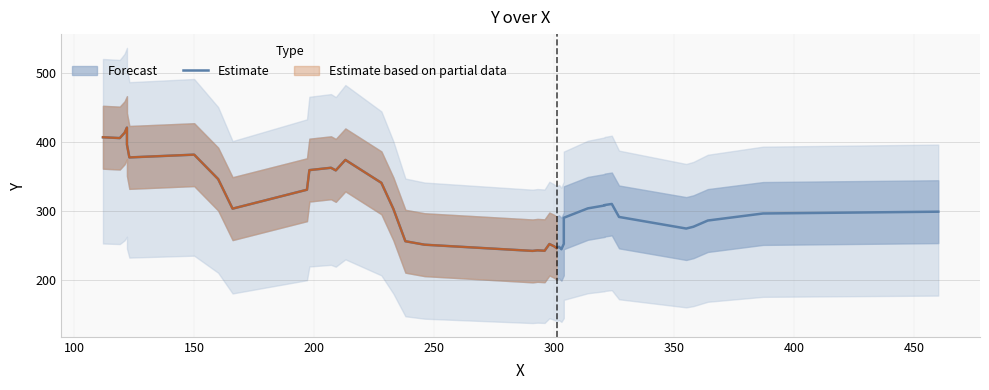

Reading right to left, what are all the values shown in this chart?

298.8	296.2	286.0	277.0	274.4	278.0	291.2	310.0	308.4	307.8	303.6	290.0	252.2	244.4	248.0	246.0	248.6	252.0	242.2	242.8	242.0	251.0	256.0	302.8	340.6	373.8	358.6	362.4	359.0	330.6	303.2	346.0	381.4	377.4	396.0	420.6	413.0	405.4	406.6